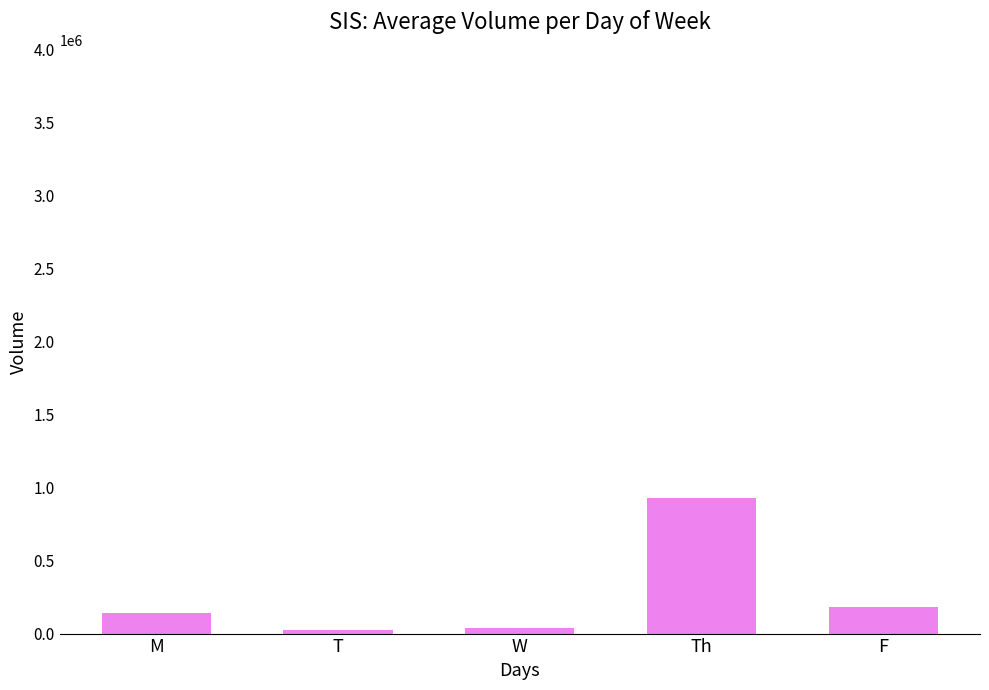

What is the sum of all values?

1318944